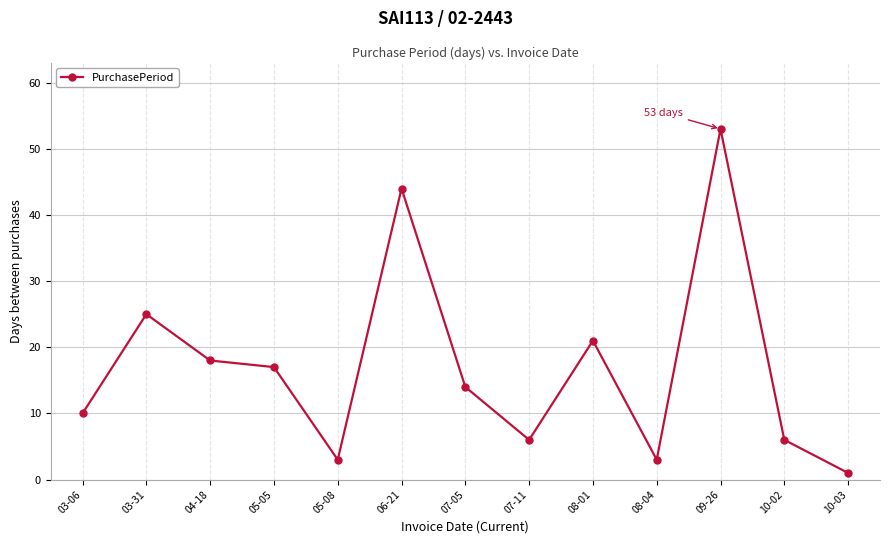

What is the difference between the second highest and minimum values?

43